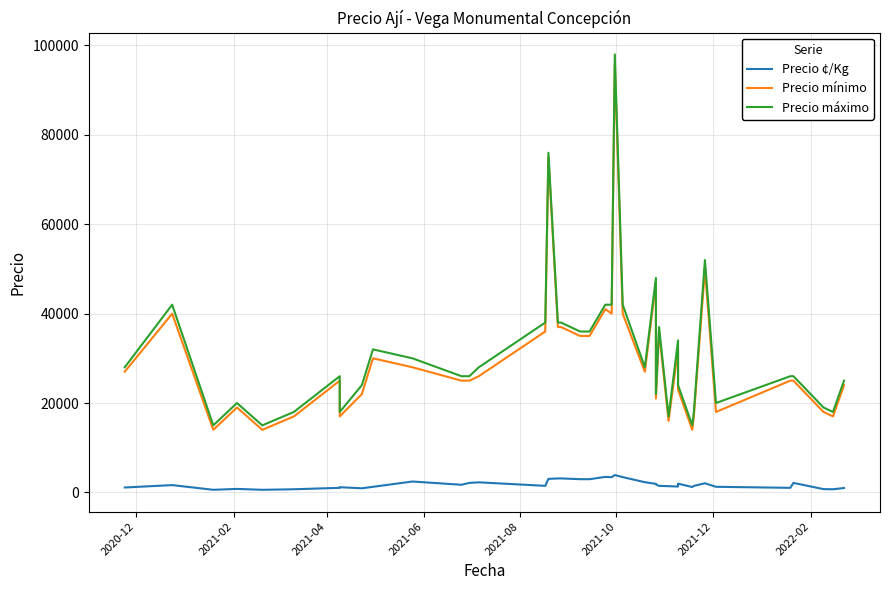

Which series has the widest spread of values?

Precio máximo